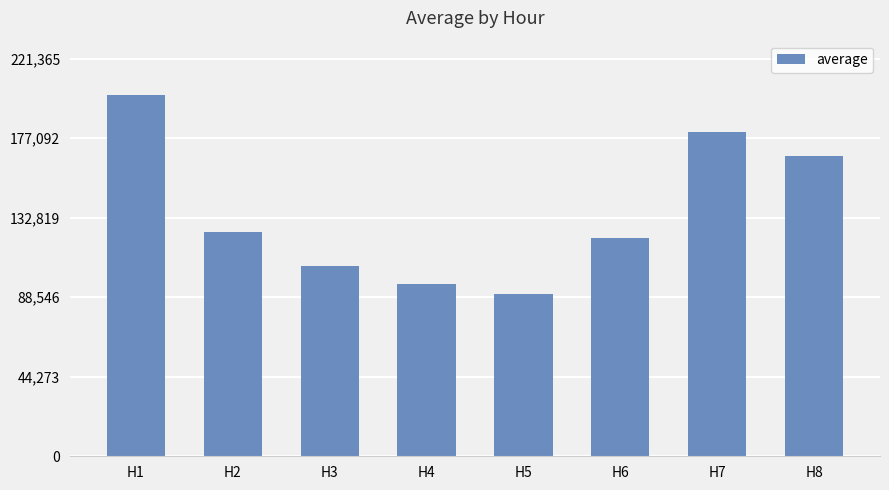

What is the difference between the values at H2 and H8?

42356.9